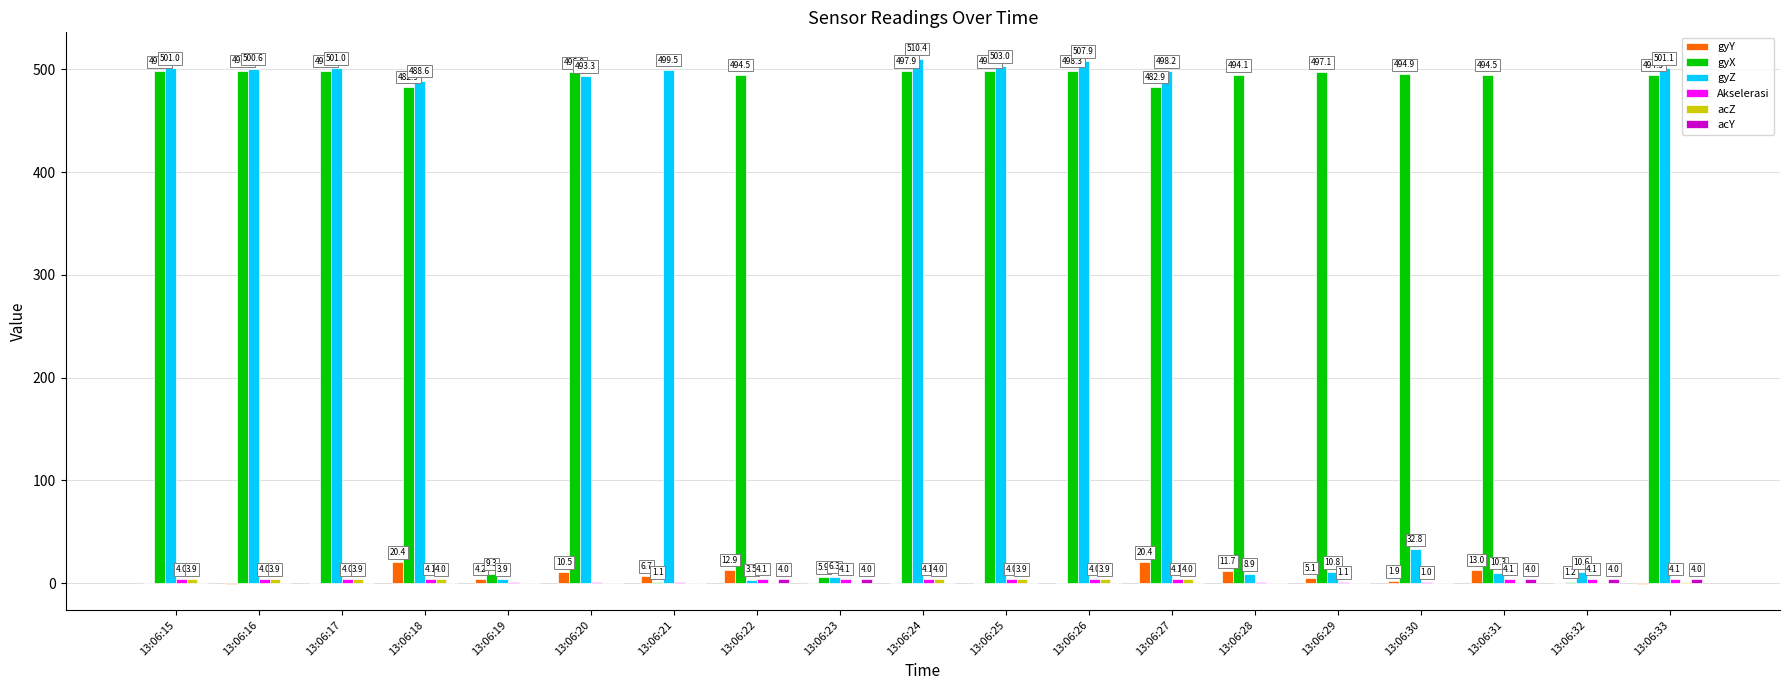

What is the maximum value shown in the chart?

510.4